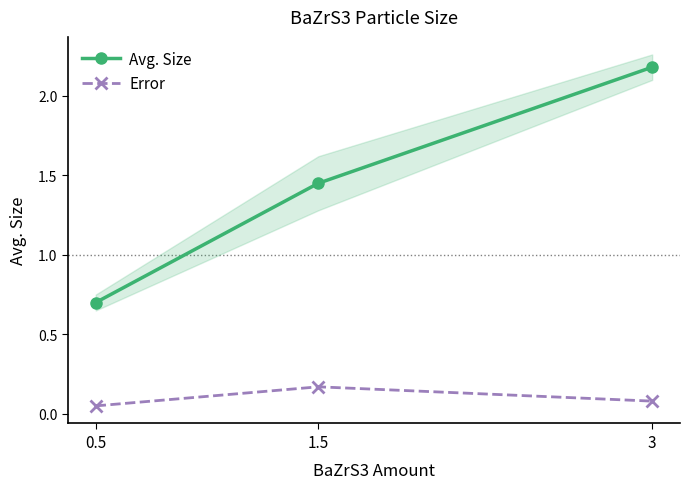

Is the value of Avg. Size at 3 greater than the value of Error at 3?

Yes